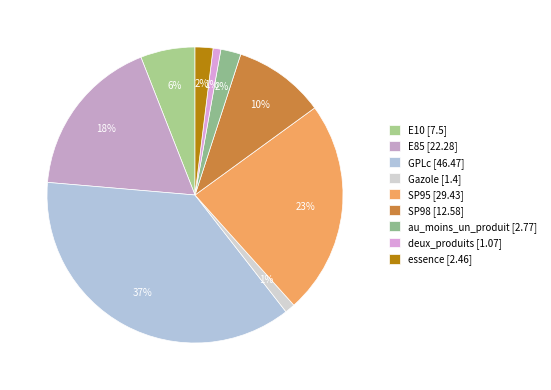

How many segments does this pie chart have?

9